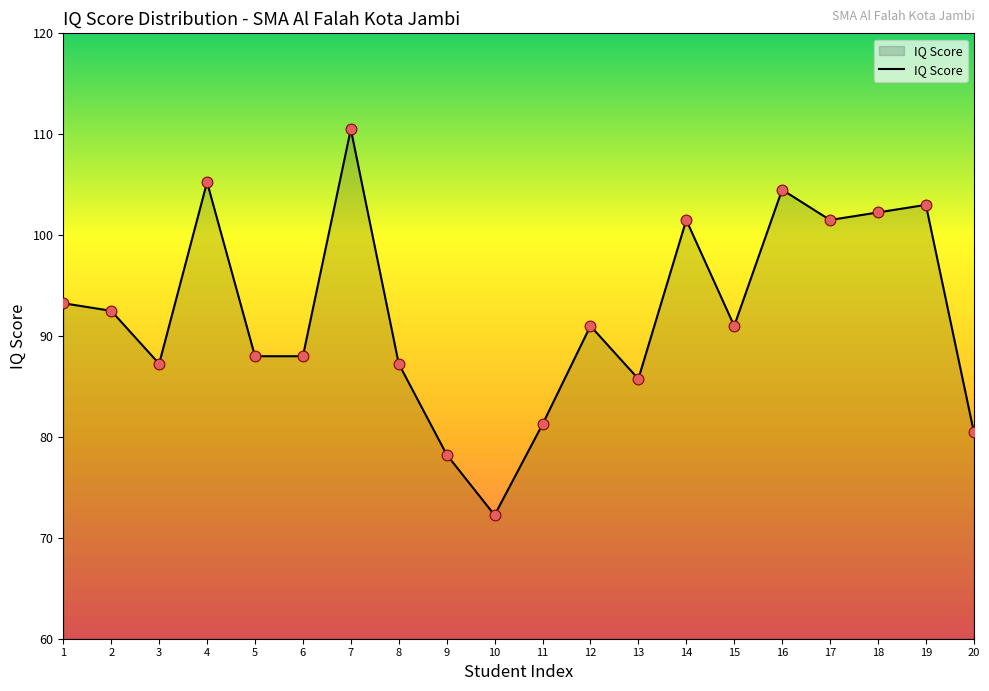

Which has a higher value, 4 or 7?

7